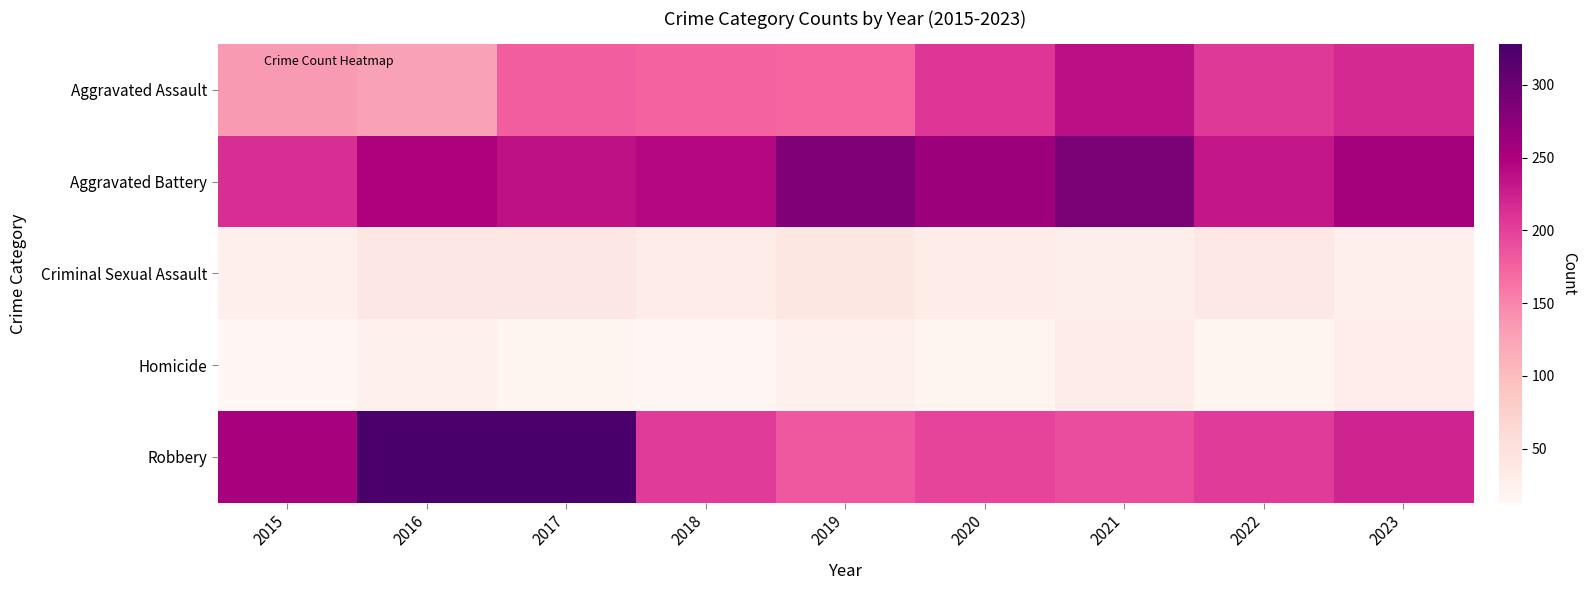

Which has a higher value, 2023 or 2018?

2023